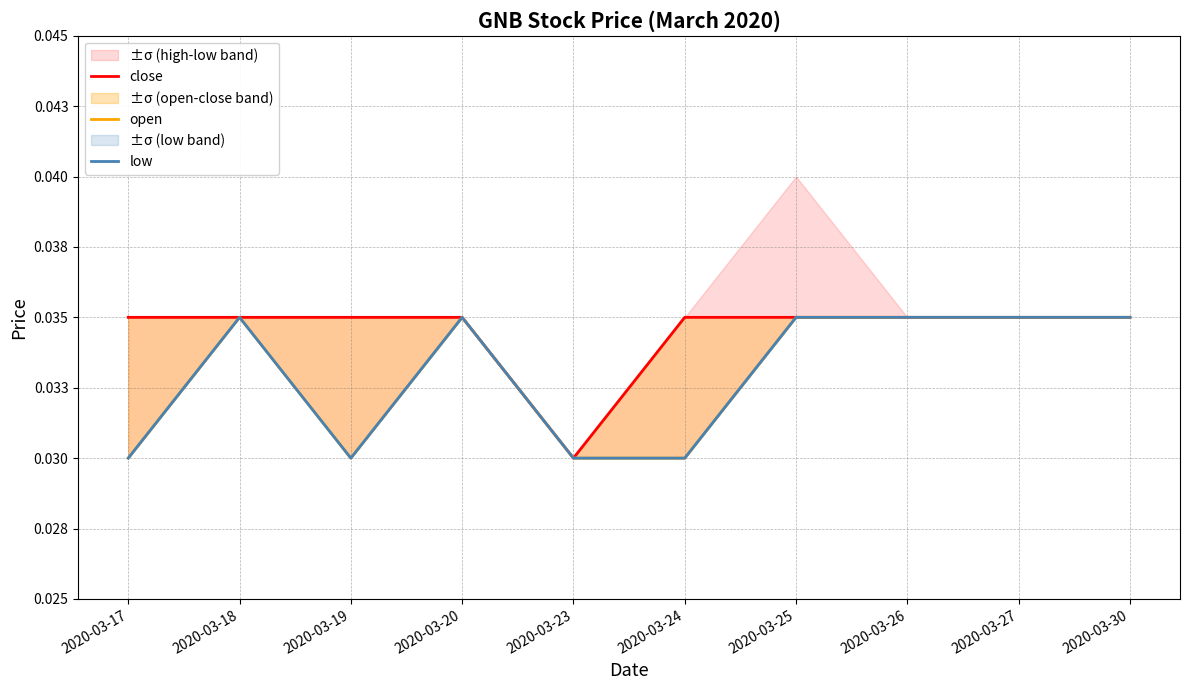

The value of open at 2020-03-24 is 0.0. True or false?

True